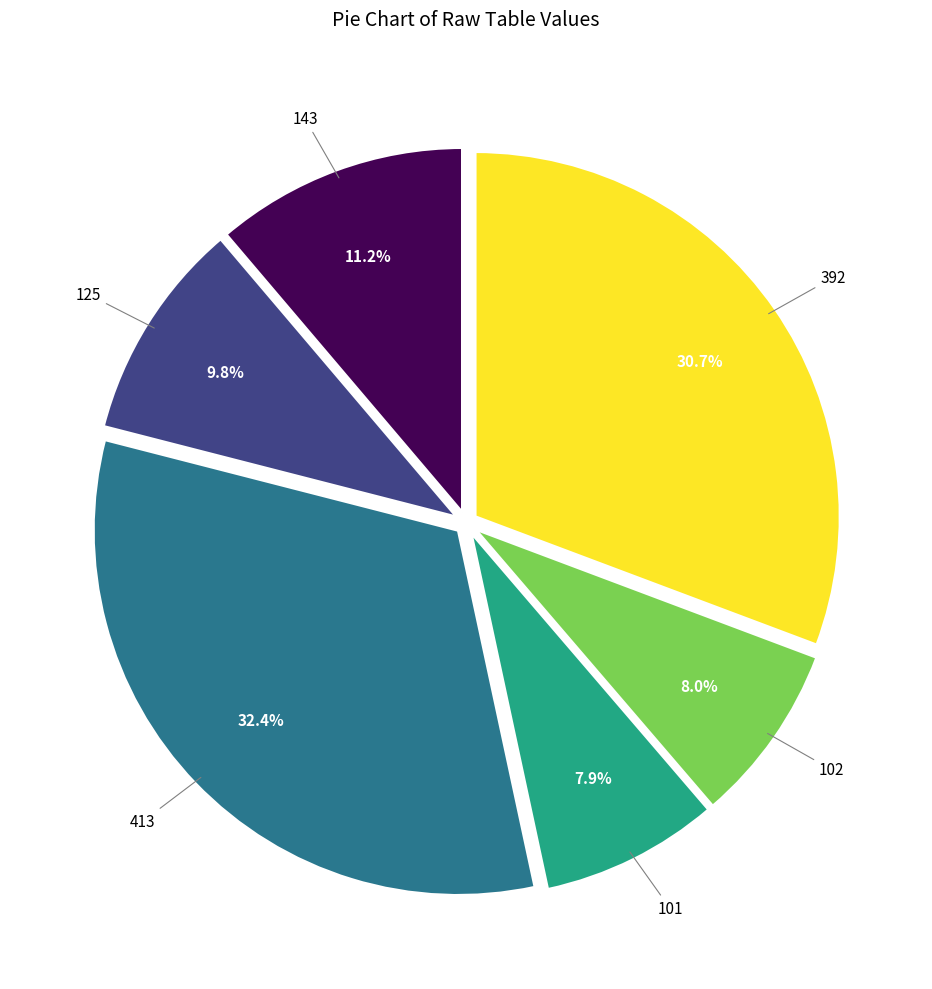

To the nearest percent, what is the combined percentage of 392 and 102?

39%